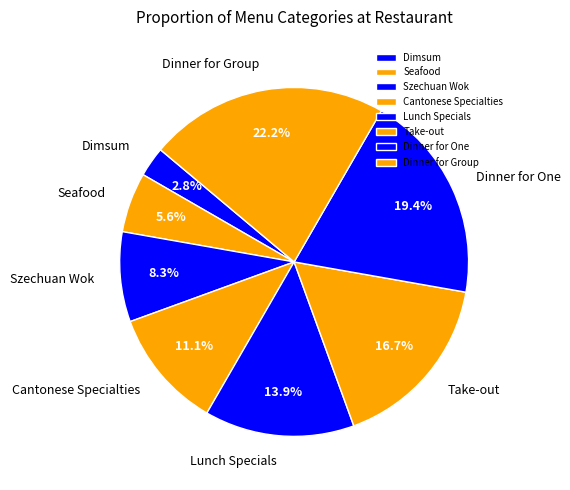

How much of the chart is everything except Dimsum?

97.2%